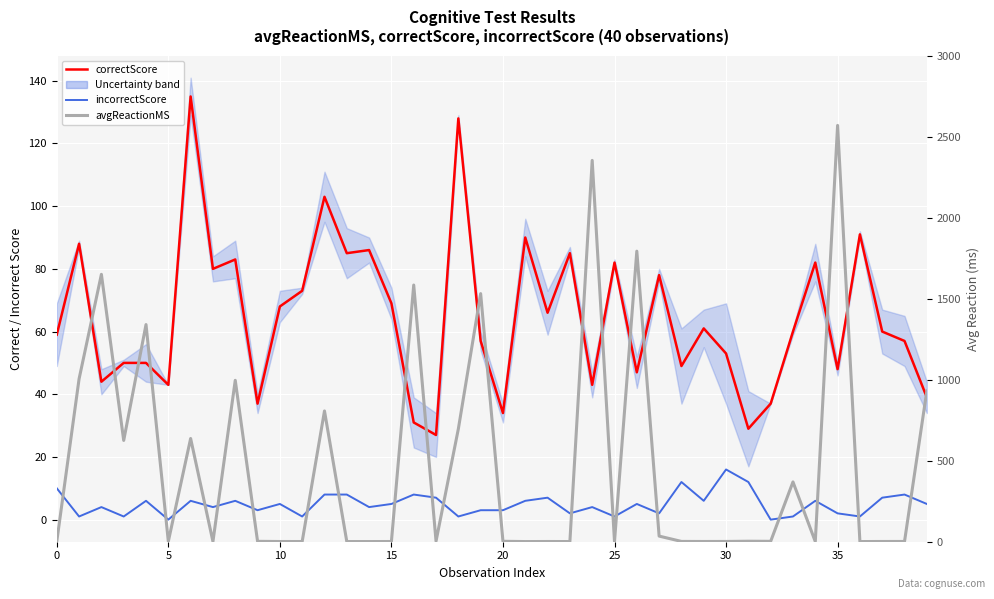

Which series changed the most between 12 and 29?

avgReactionMS (smoothed)